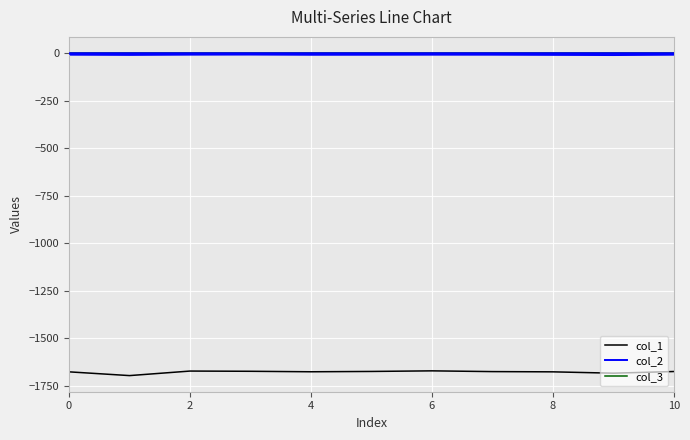

How many lines are shown in the chart?

3